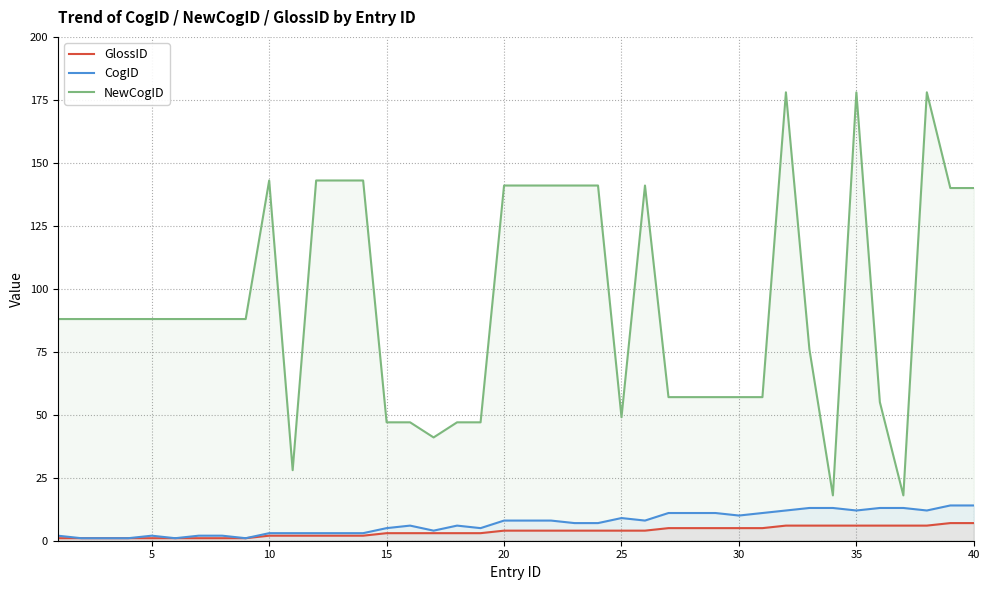

Count the number of data series in this chart.

3